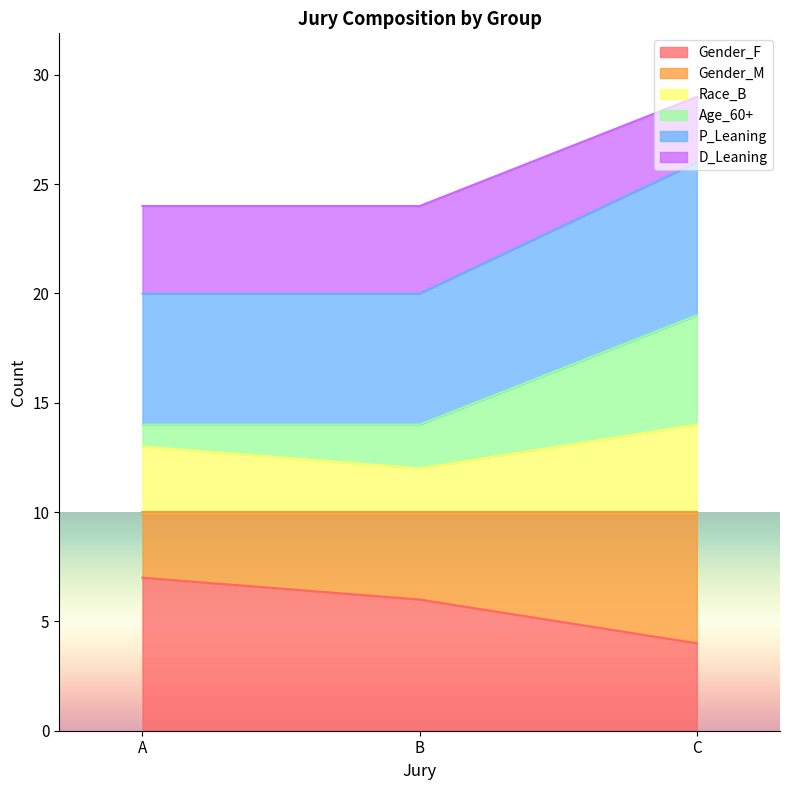

True or false: P_Leaning has a value of 25 at C.

False